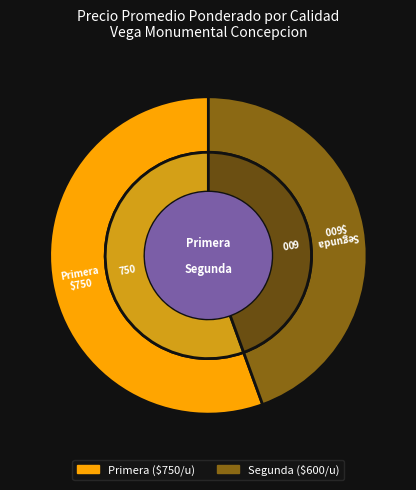

Is there a majority slice in this chart?

Yes